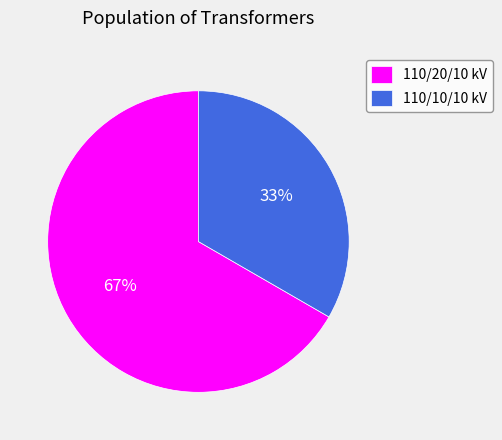

Between 110/20/10 kV and 110/10/10 kV, which is larger?

110/20/10 kV